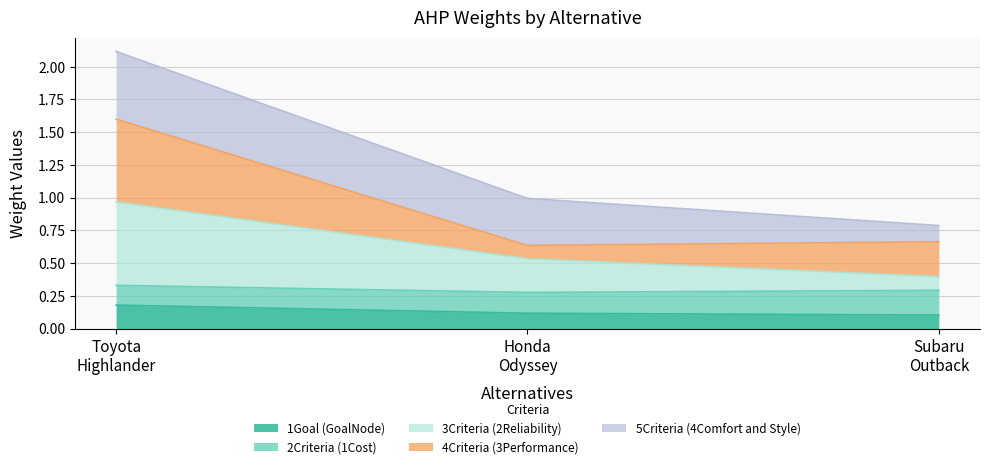

At which category is the sum across all series the highest?

Toyota
Highlander